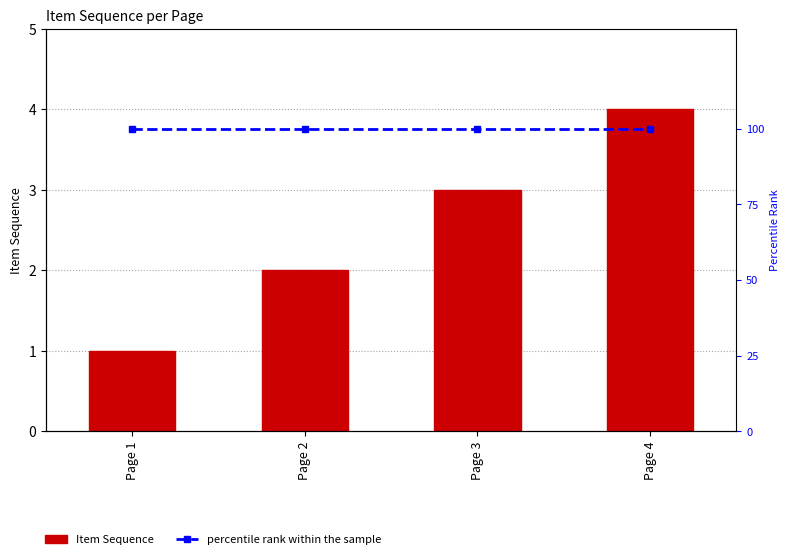

Count the Item Sequence values in the range 2 to 4.

3